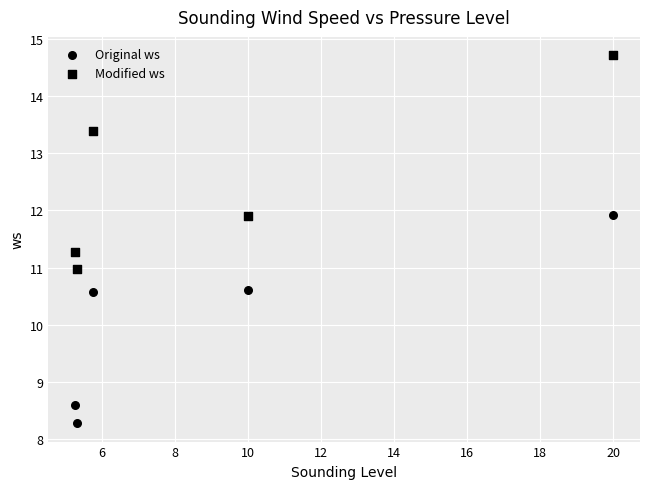

Count the number of points in this scatter plot.

10